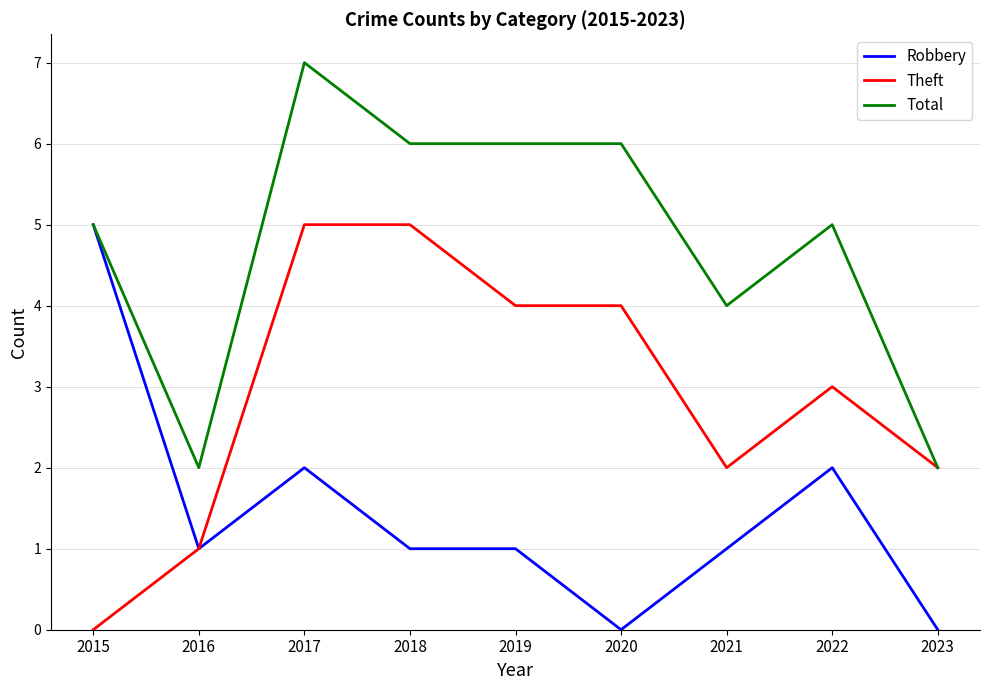

Between 2020 and 2022, which series saw the biggest shift?

Robbery